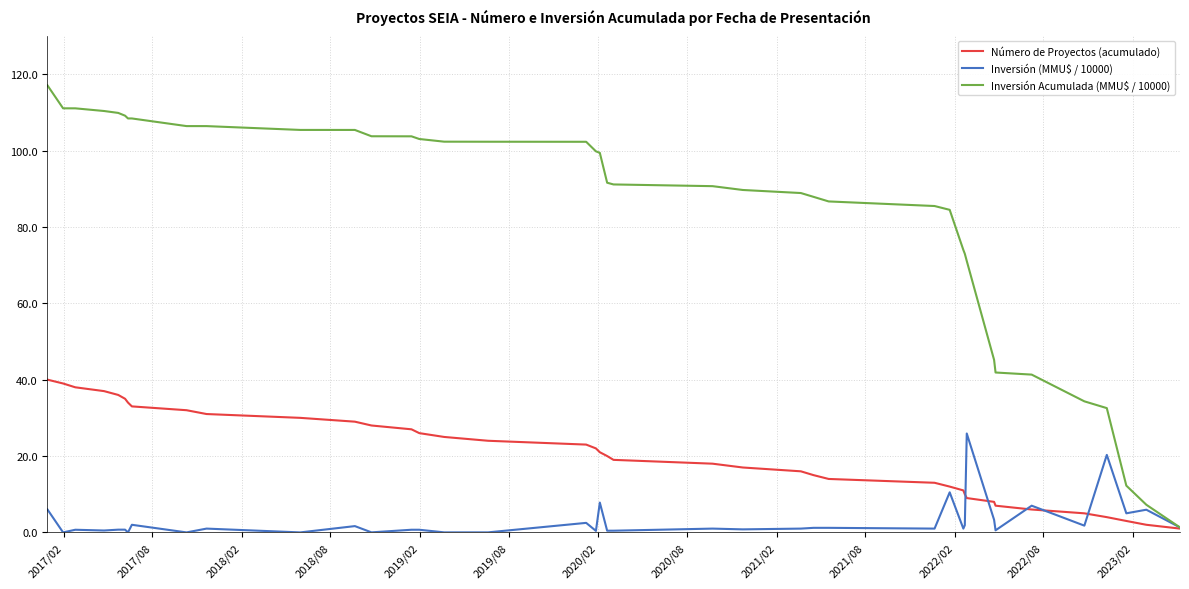

What are all the series names shown in the legend?

Número de Proyectos (acumulado), Inversión (MMU$ / 10000), Inversión Acumulada (MMU$ / 10000)